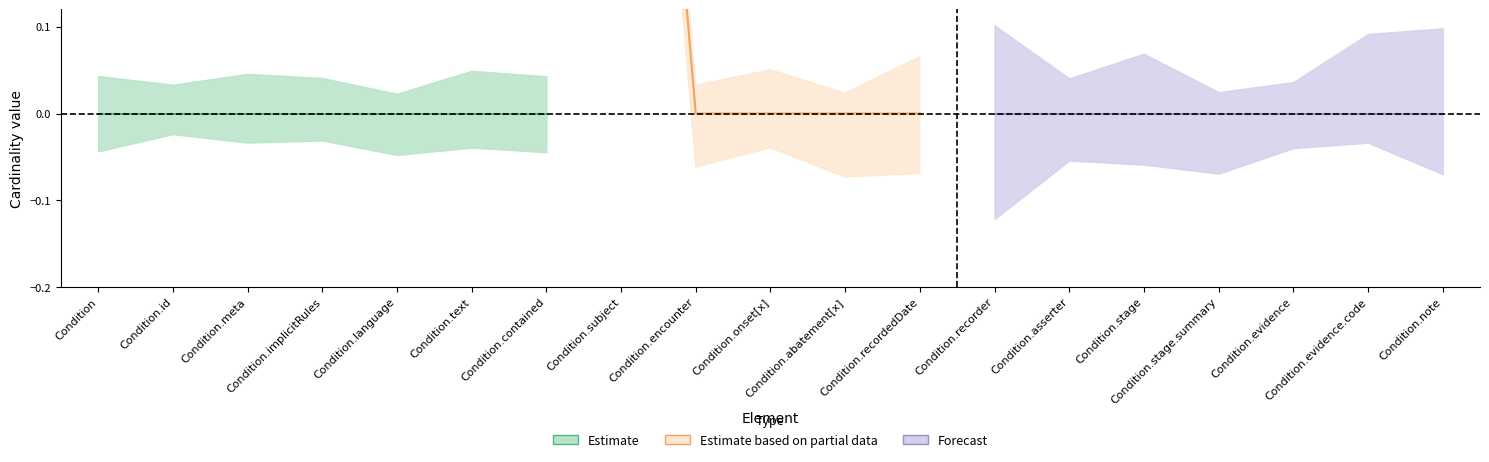

The Base Min series shows 1 at Condition.text. True or false?

False